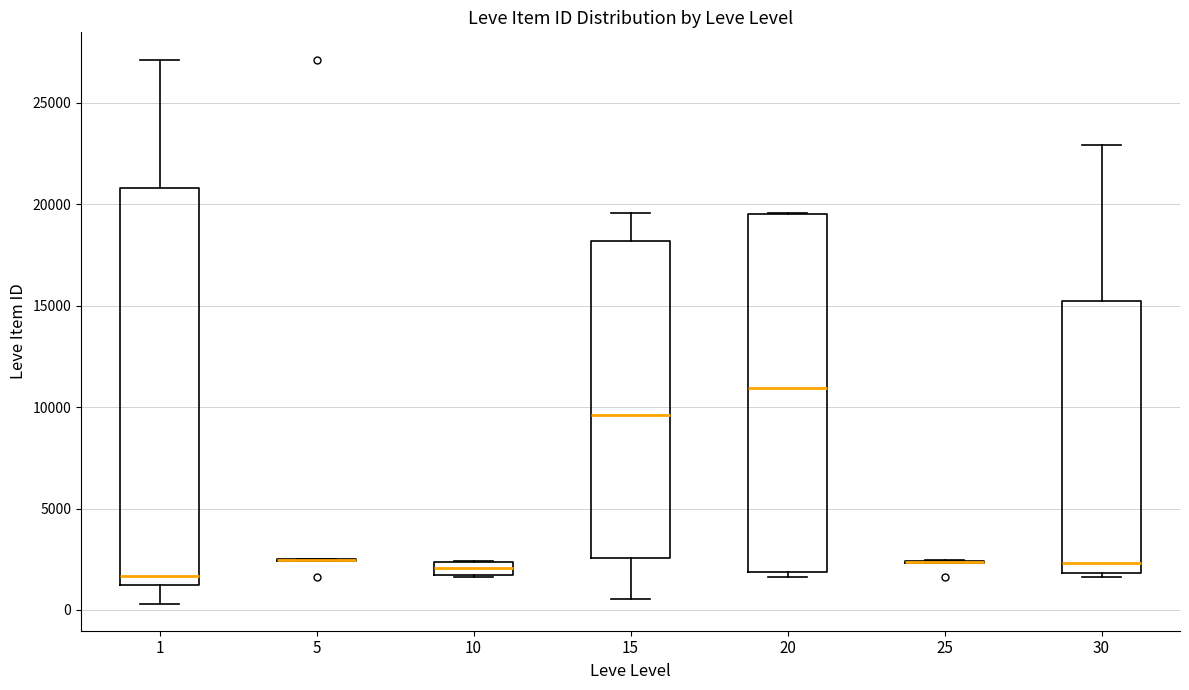

Which box is the tallest, from its lower edge to its upper edge?

1